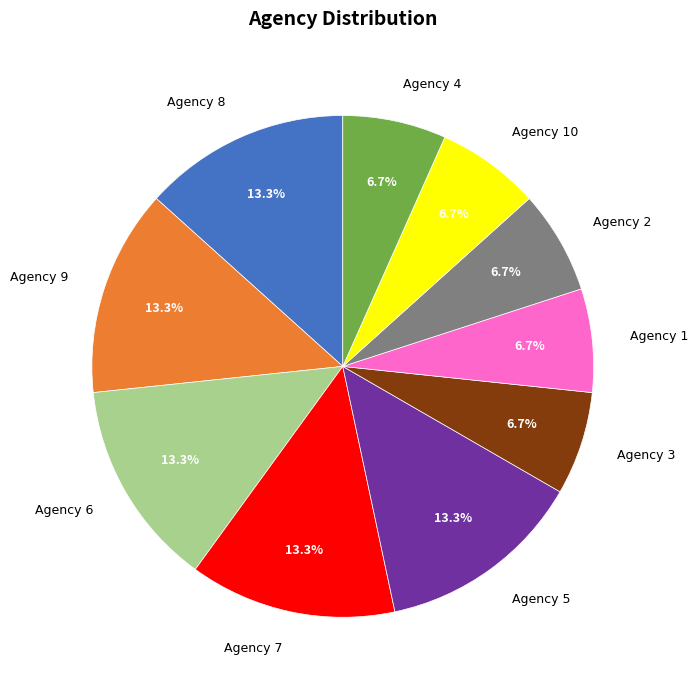

What percentage is the Agency 7 slice, to the nearest percent?

13%